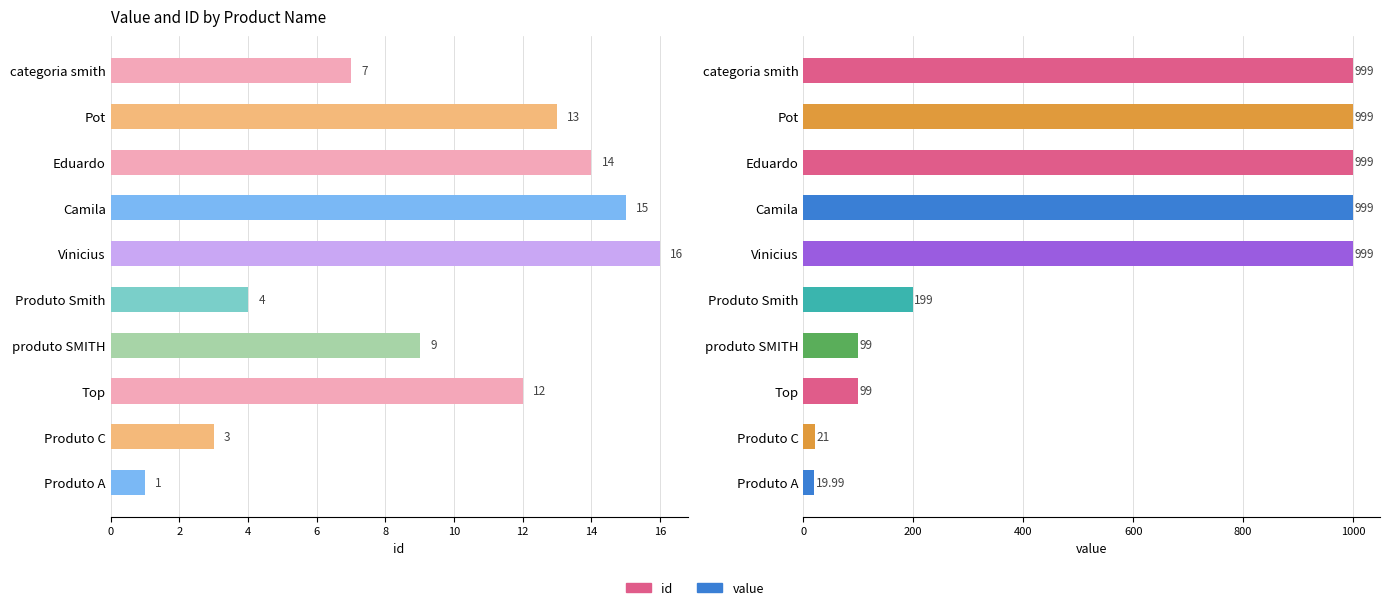

Are the bars grouped side by side (vs. stacked)?

Yes